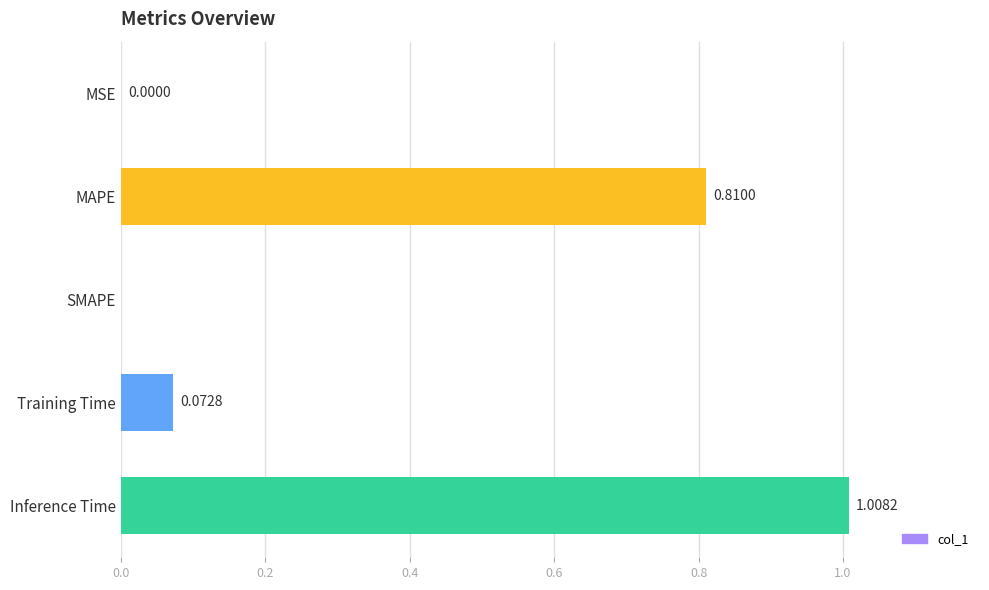

What is the sum of all values?

1.9